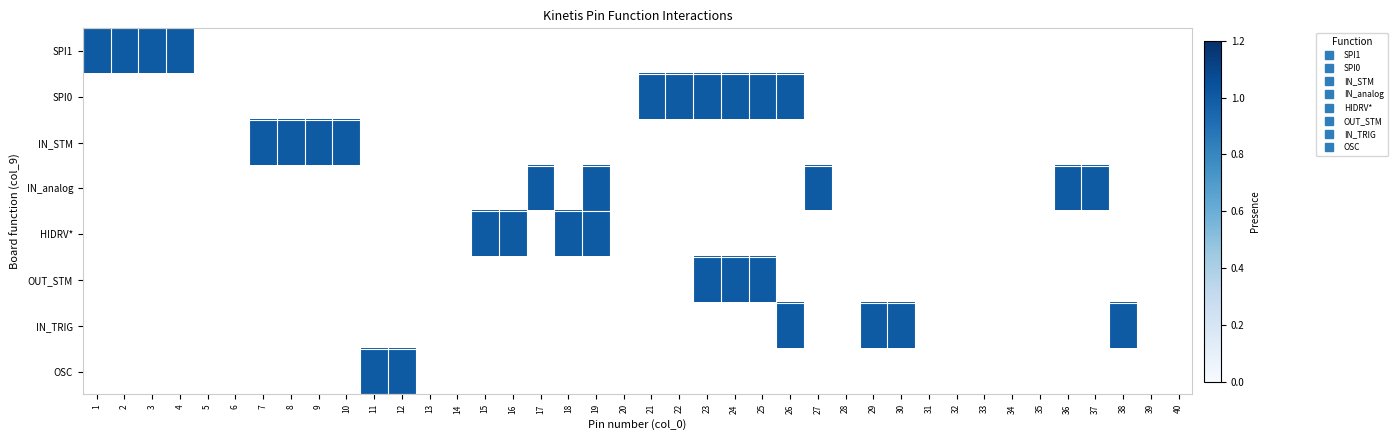

Which series has the widest spread of values?

SPI1